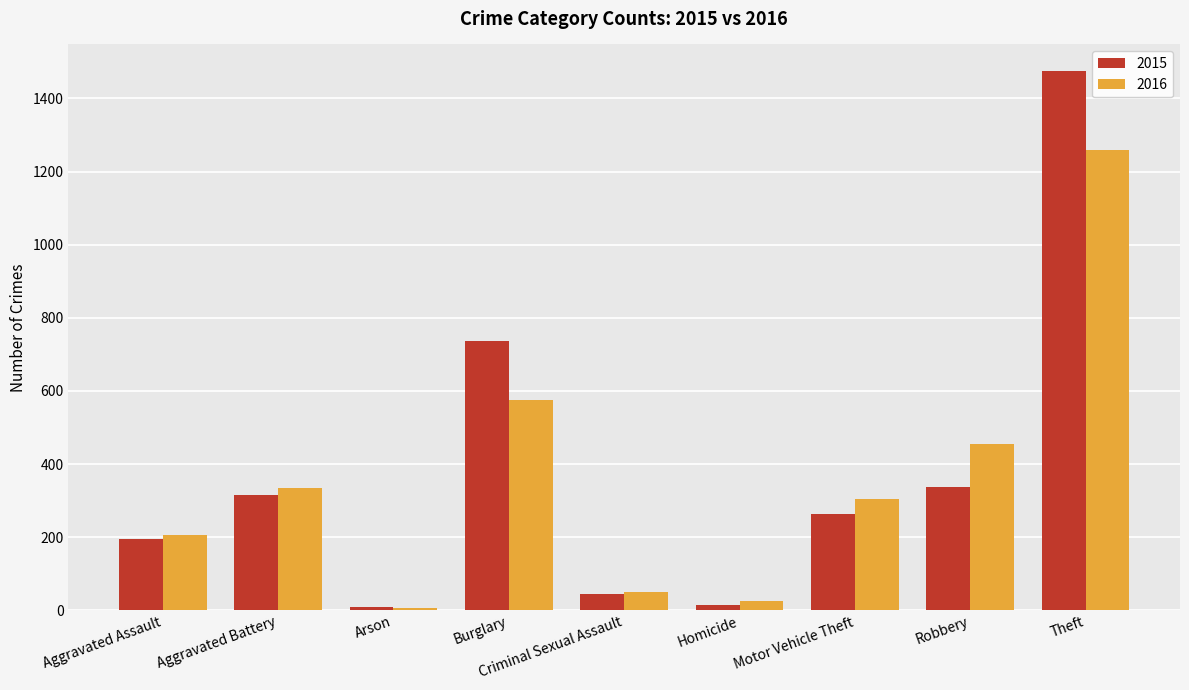

What is the spread (max minus min) of values at Aggravated Battery?

20